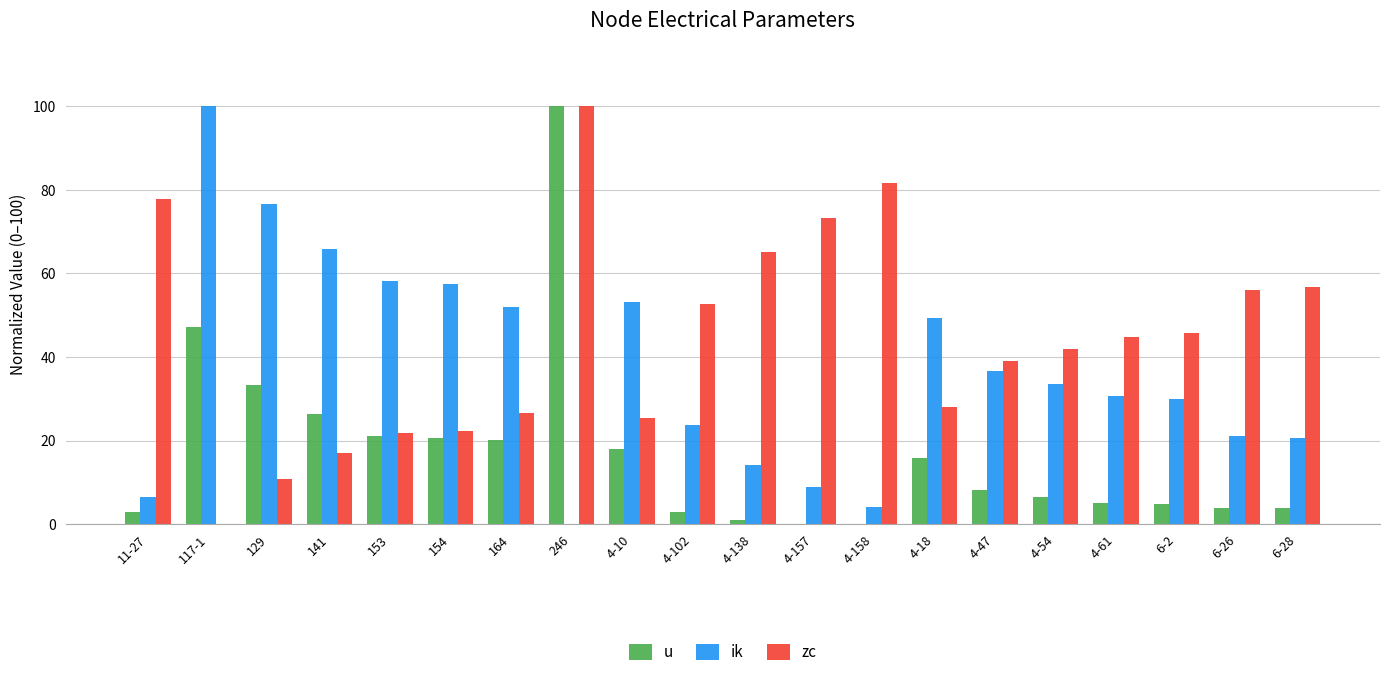

Which series has the largest total across all categories?

zc